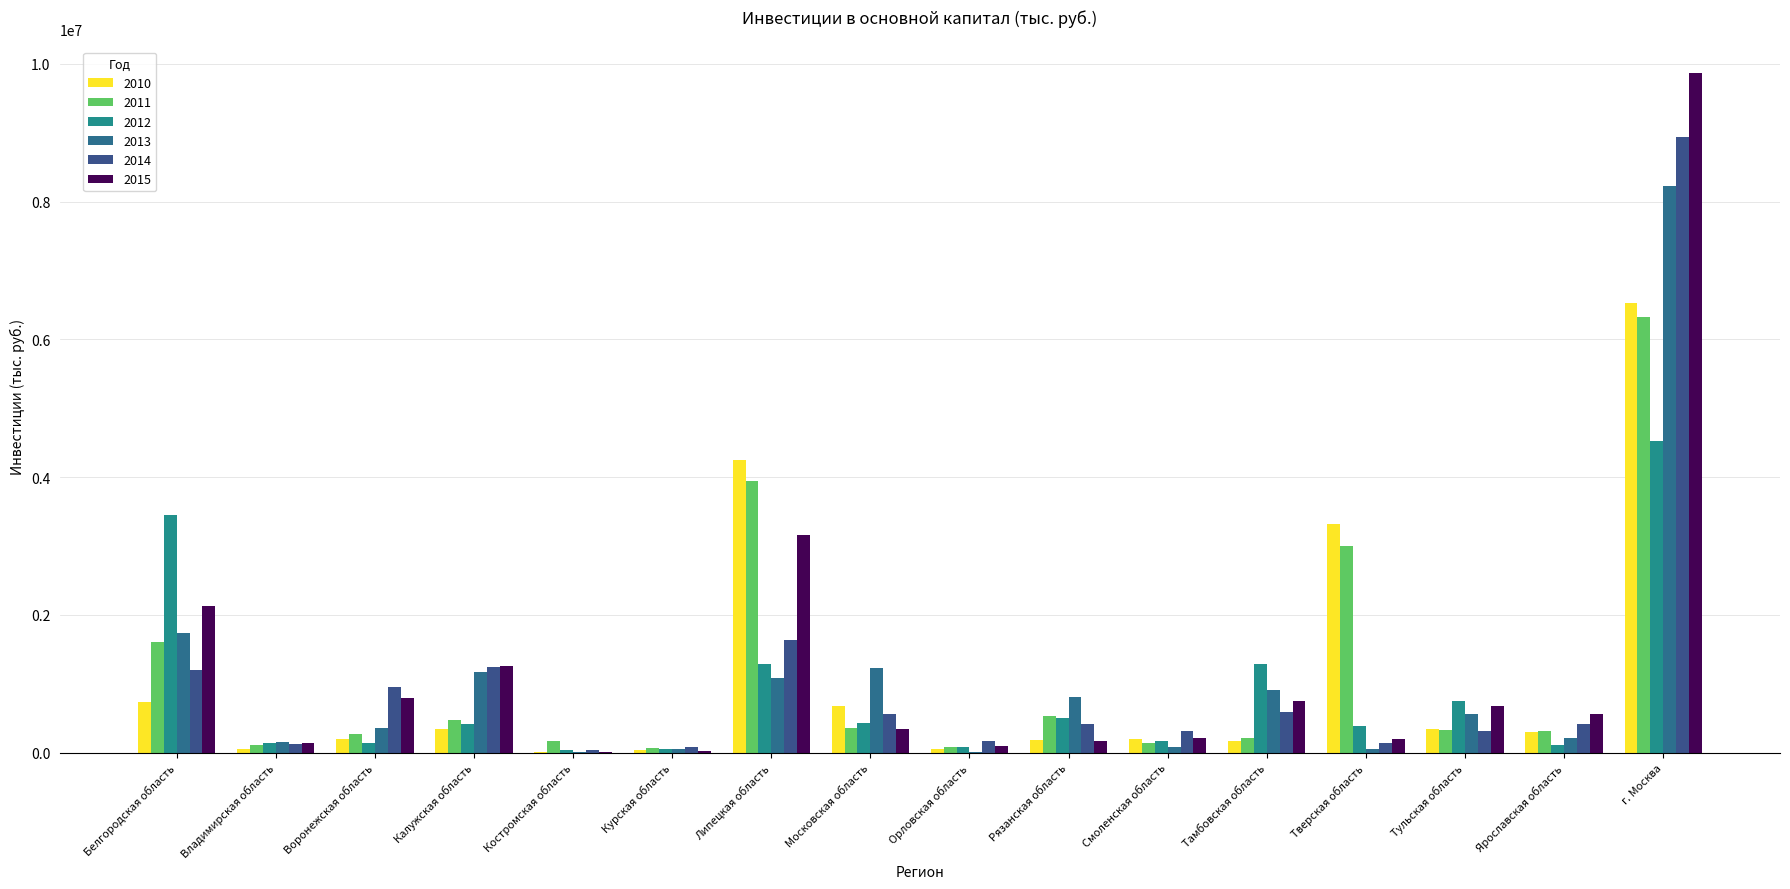

At which category does the chart reach its minimum across all series?

Орловская область